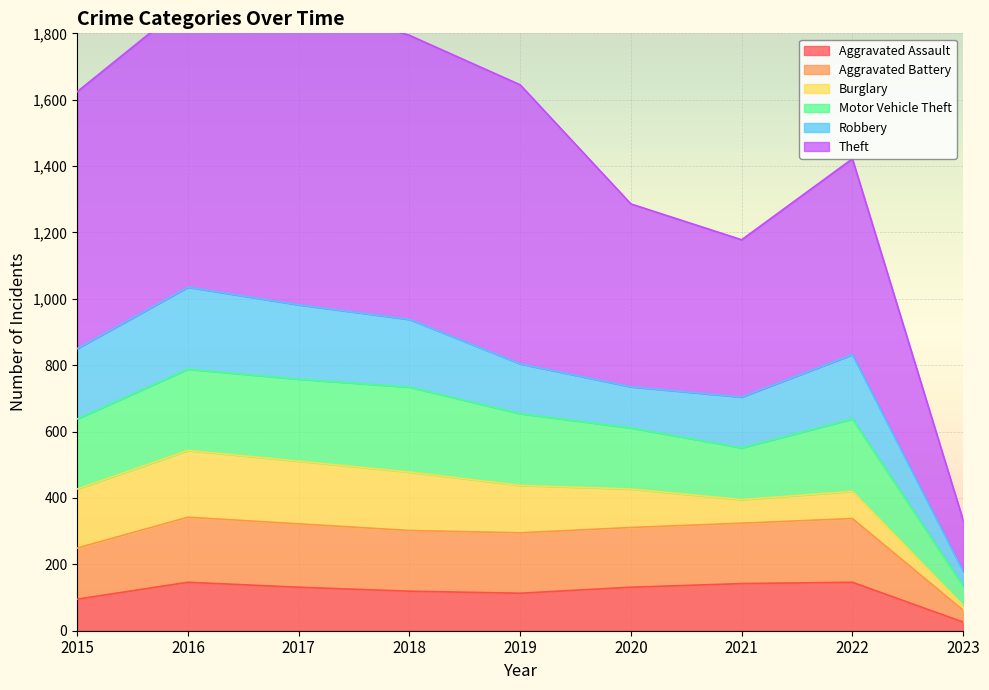

Which category has the highest value across all series?

2017